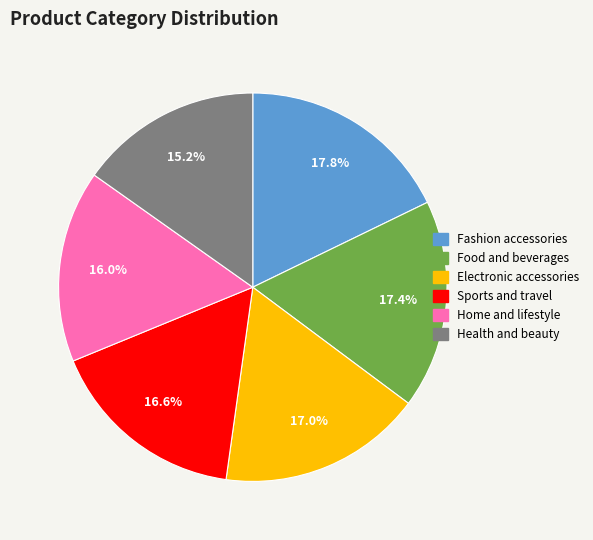

How much of the chart is everything except Fashion accessories?

82.2%